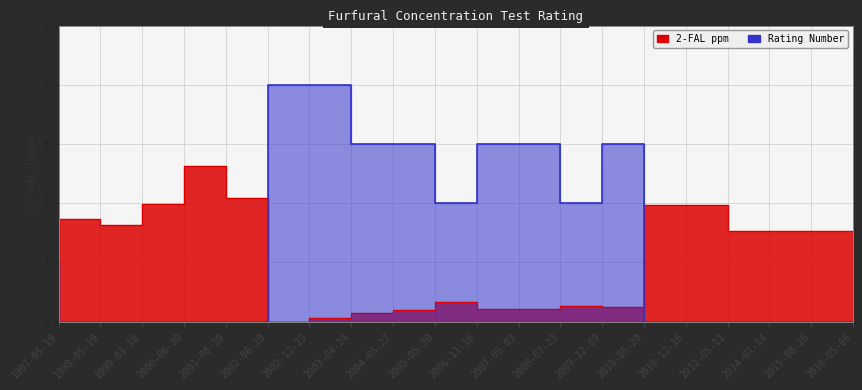

What is the average value of the Rating Number series?

1.4